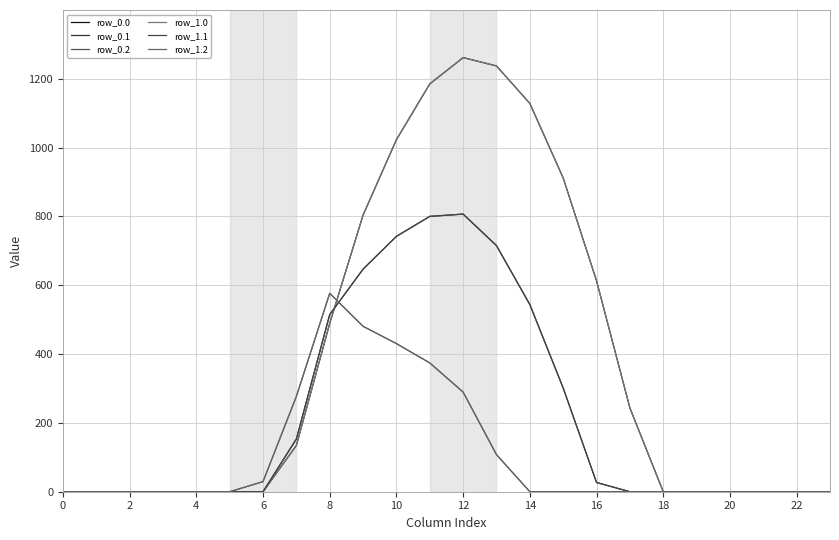

Where is row_0.1 nearest to the value 403?

15